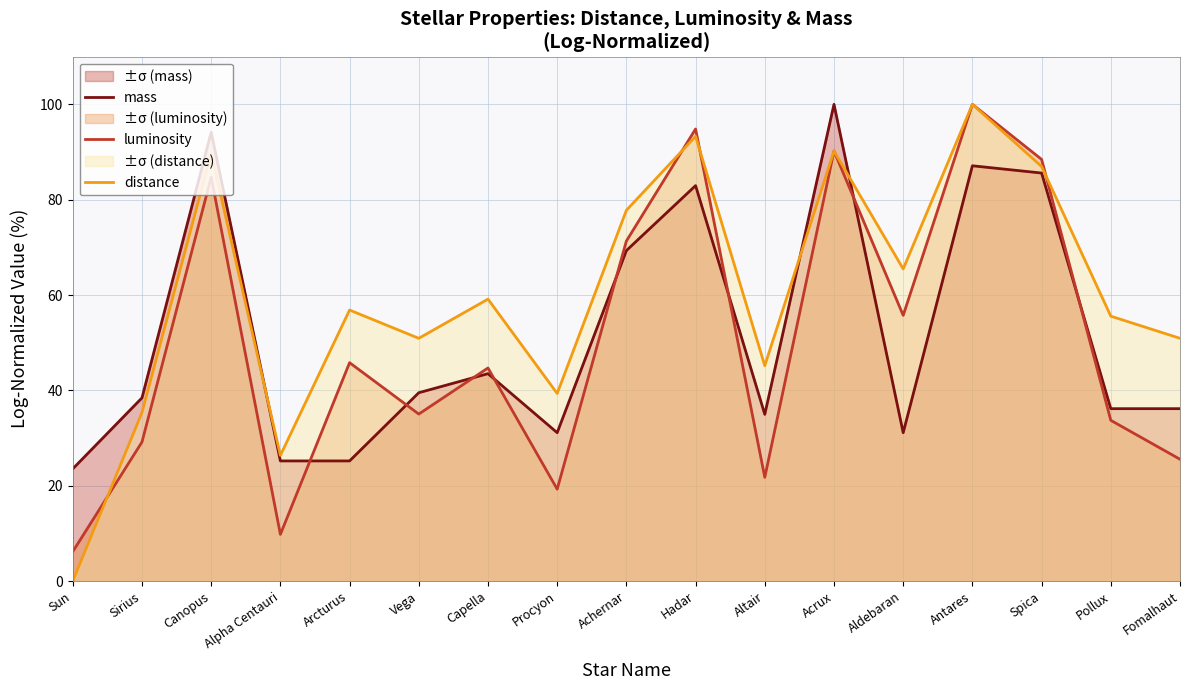

How many lines are shown in the chart?

3